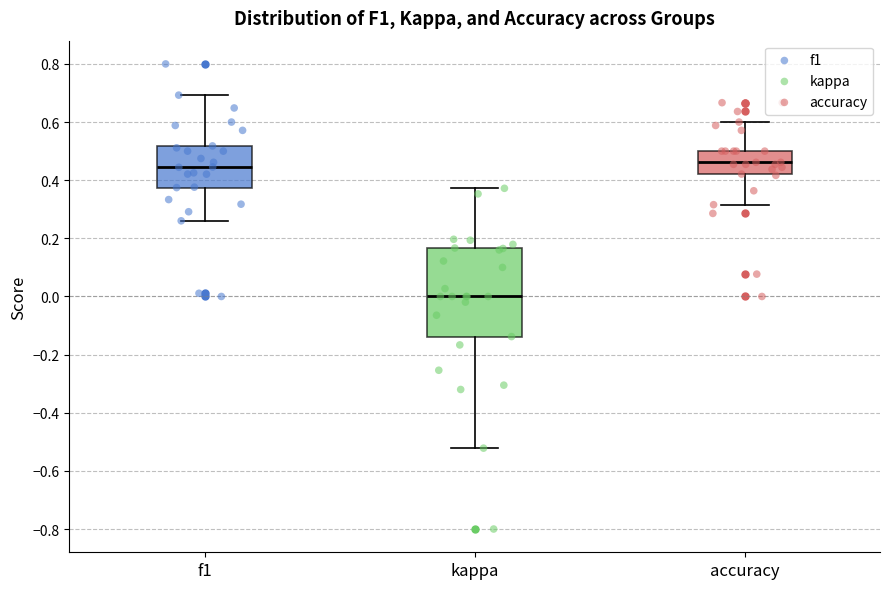

Reading left to right, read every box against the y-axis: the position of its median line, the range the box covers, and the ends of its whiskers. The values are not printed on the chart, so give them approximately, as read against the axis.

f1: median 0.44, box 0.38 to 0.52, whiskers 0.26 to 0.70
kappa: median 0.00, box -0.14 to 0.16, whiskers -0.52 to 0.38
accuracy: median 0.46, box 0.42 to 0.50, whiskers 0.32 to 0.60